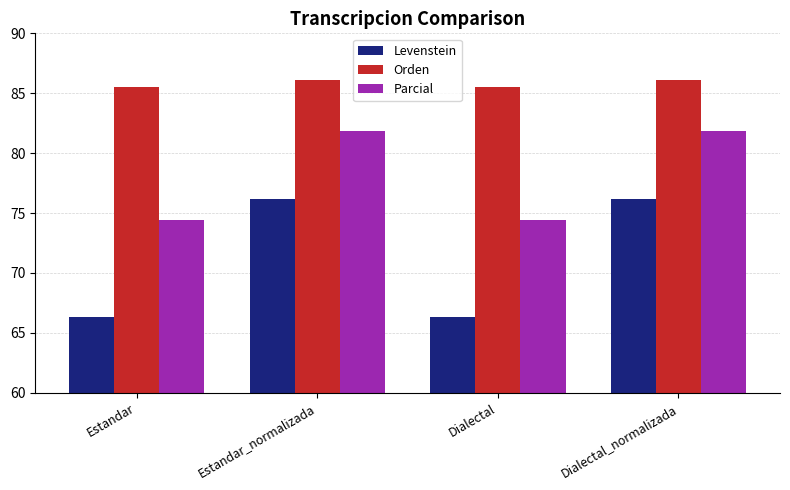

What is the lowest value of the Orden series?

85.5